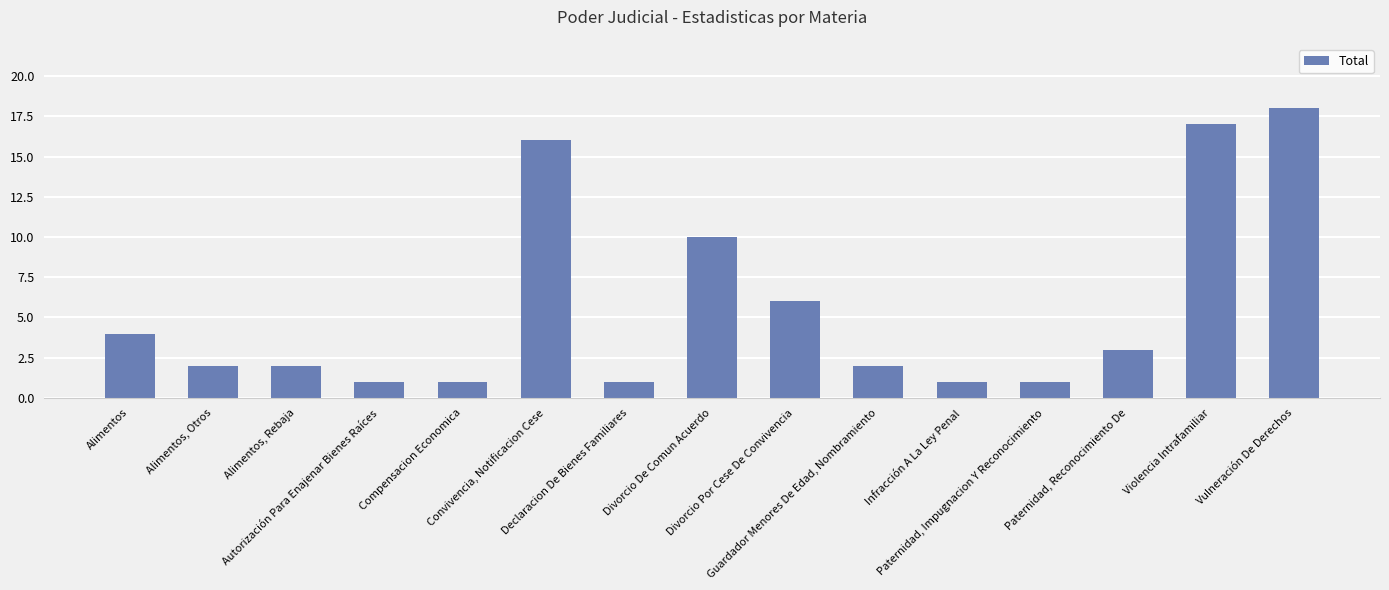

What is the change in value from Alimentos, Otros to Infracción A La Ley Penal?

-1